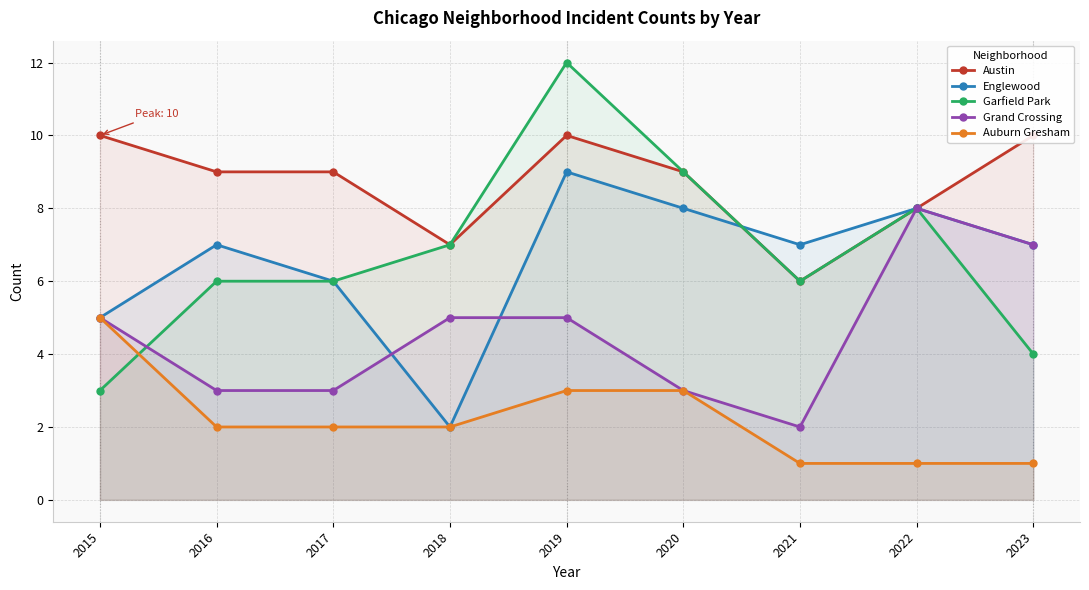

At which category is the sum across all series the highest?

2019